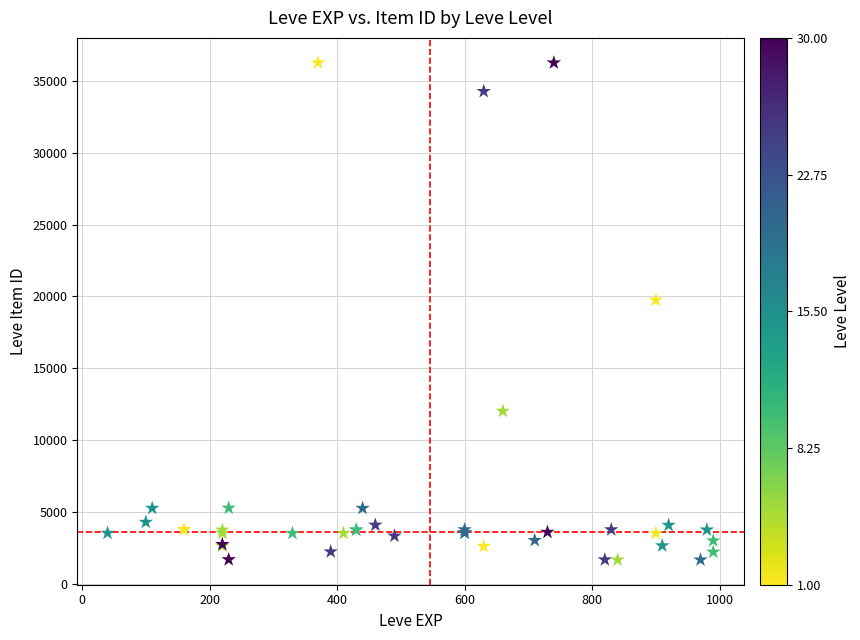

What Y value in the scatter plot is closest to 18967?

19744